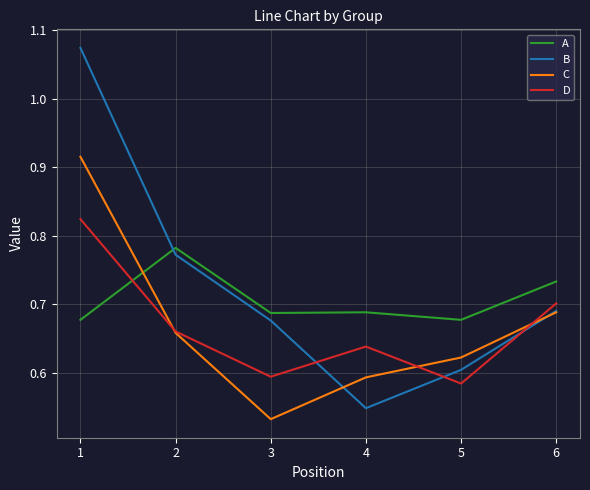

Which series has the widest spread of values?

B